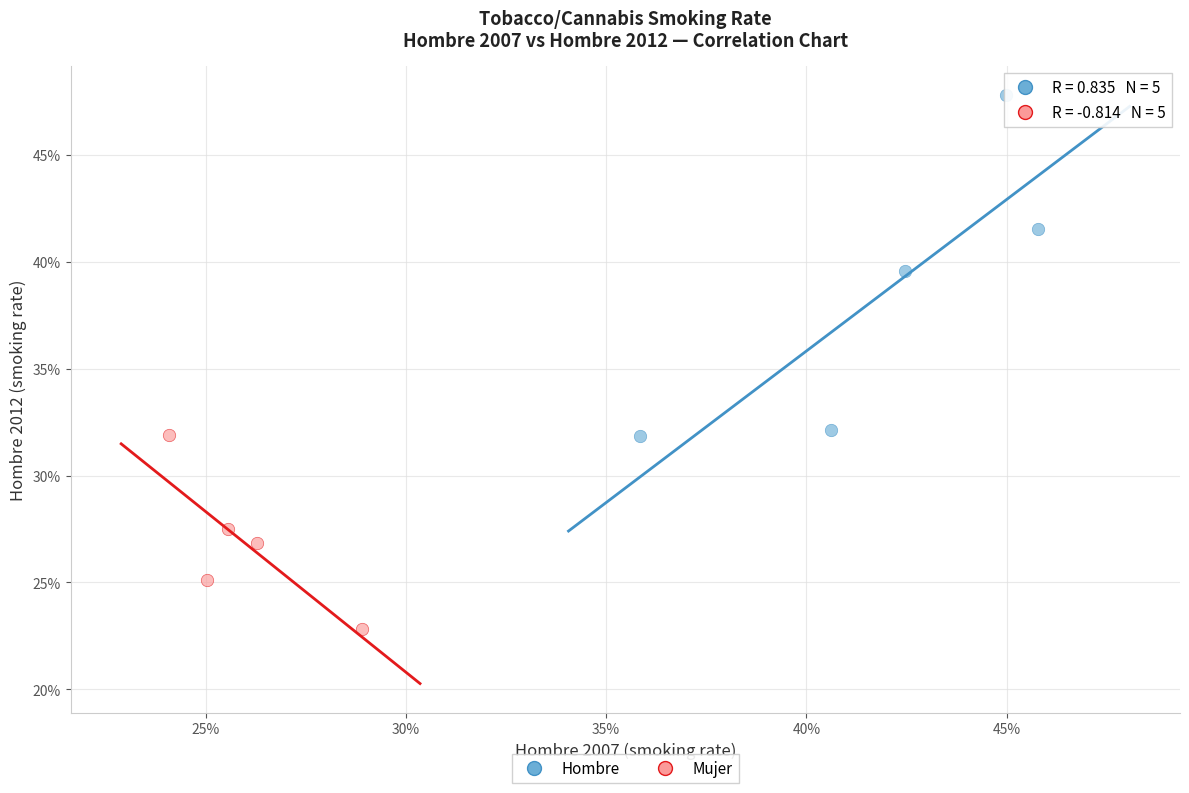

What are all the series names shown in the legend?

Hombre, Mujer